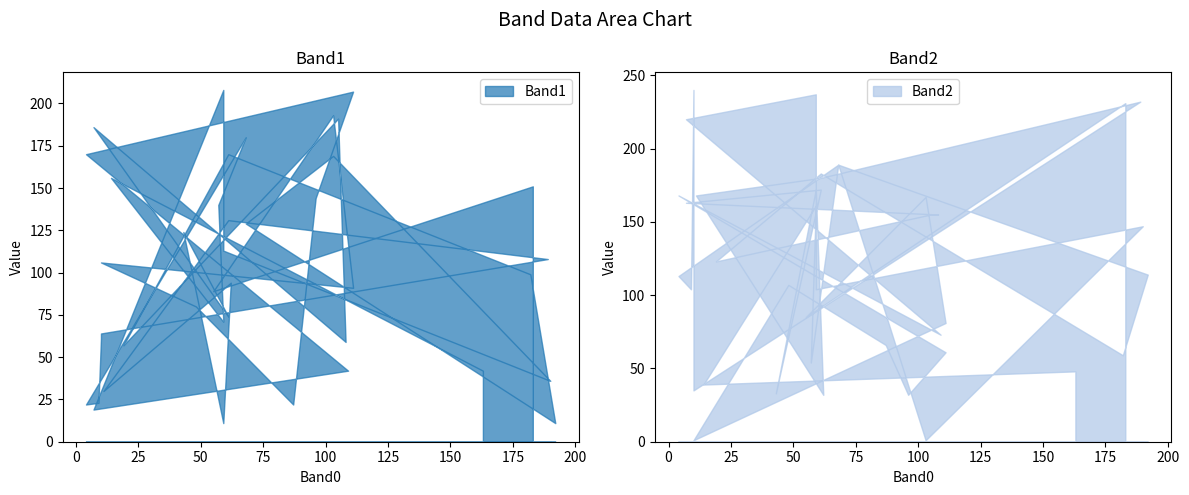

The Band2 series shows 133 at 3. True or false?

False